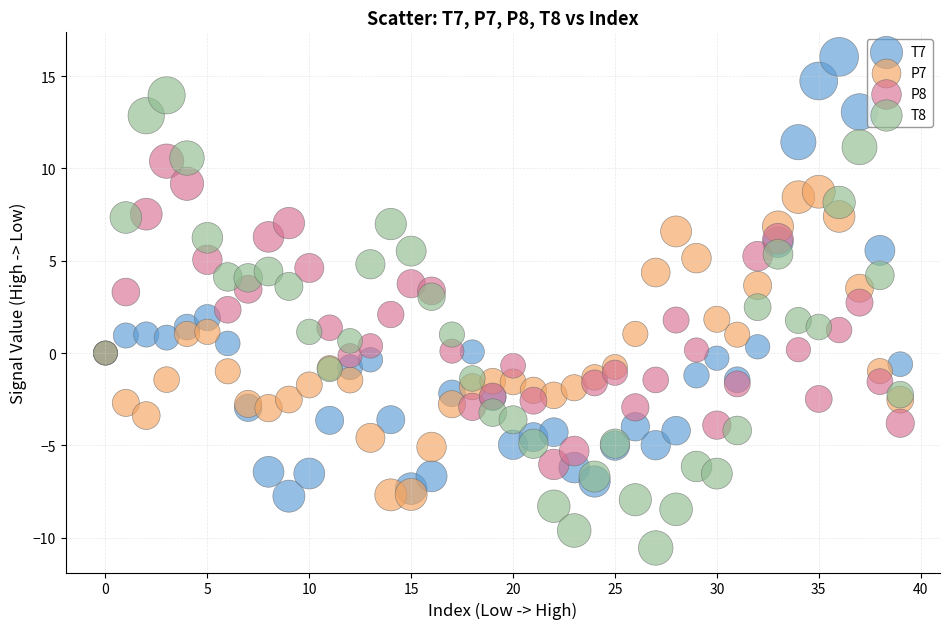

What are all the series names shown in the legend?

T7, P7, P8, T8